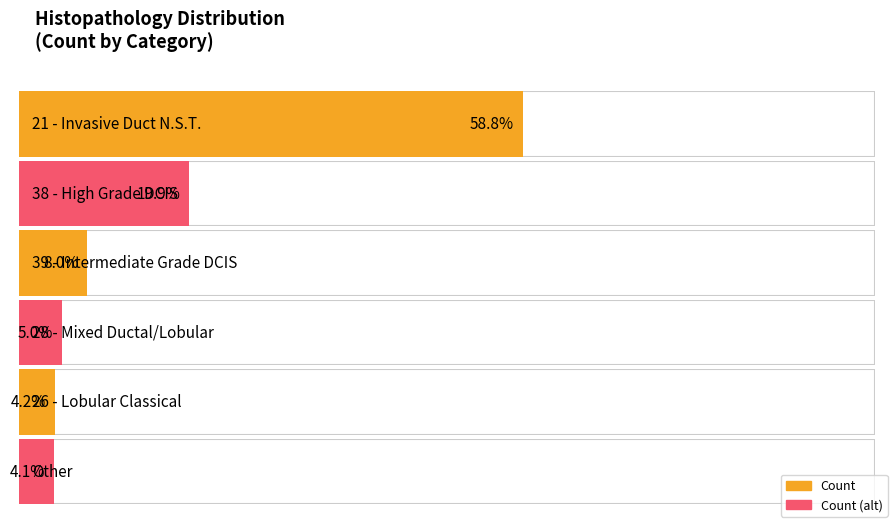

Count the number of categories in the chart.

6